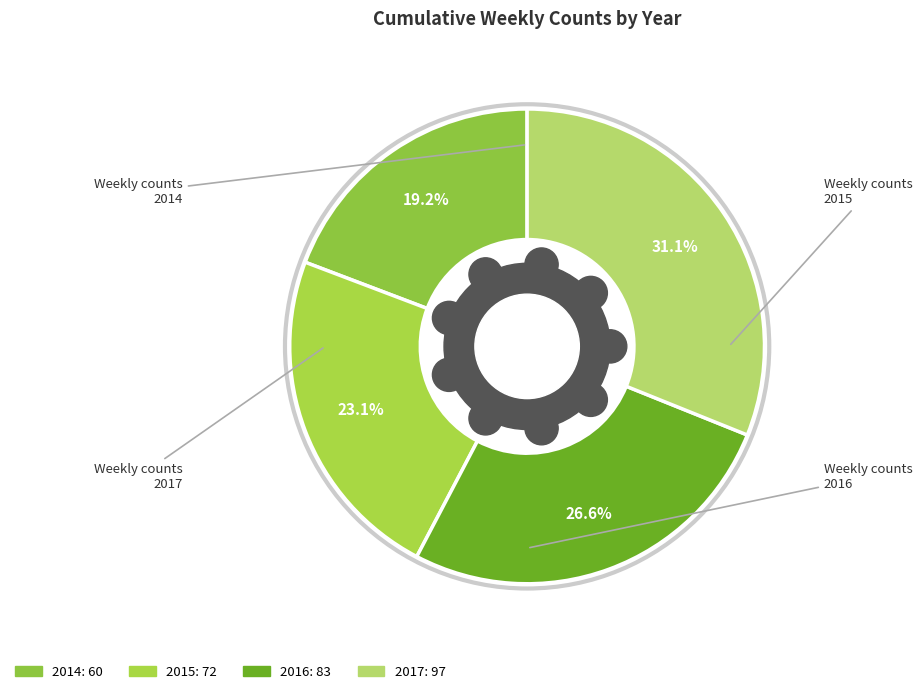

Combined, do 2017 and 2014 account for over 50%?

Yes